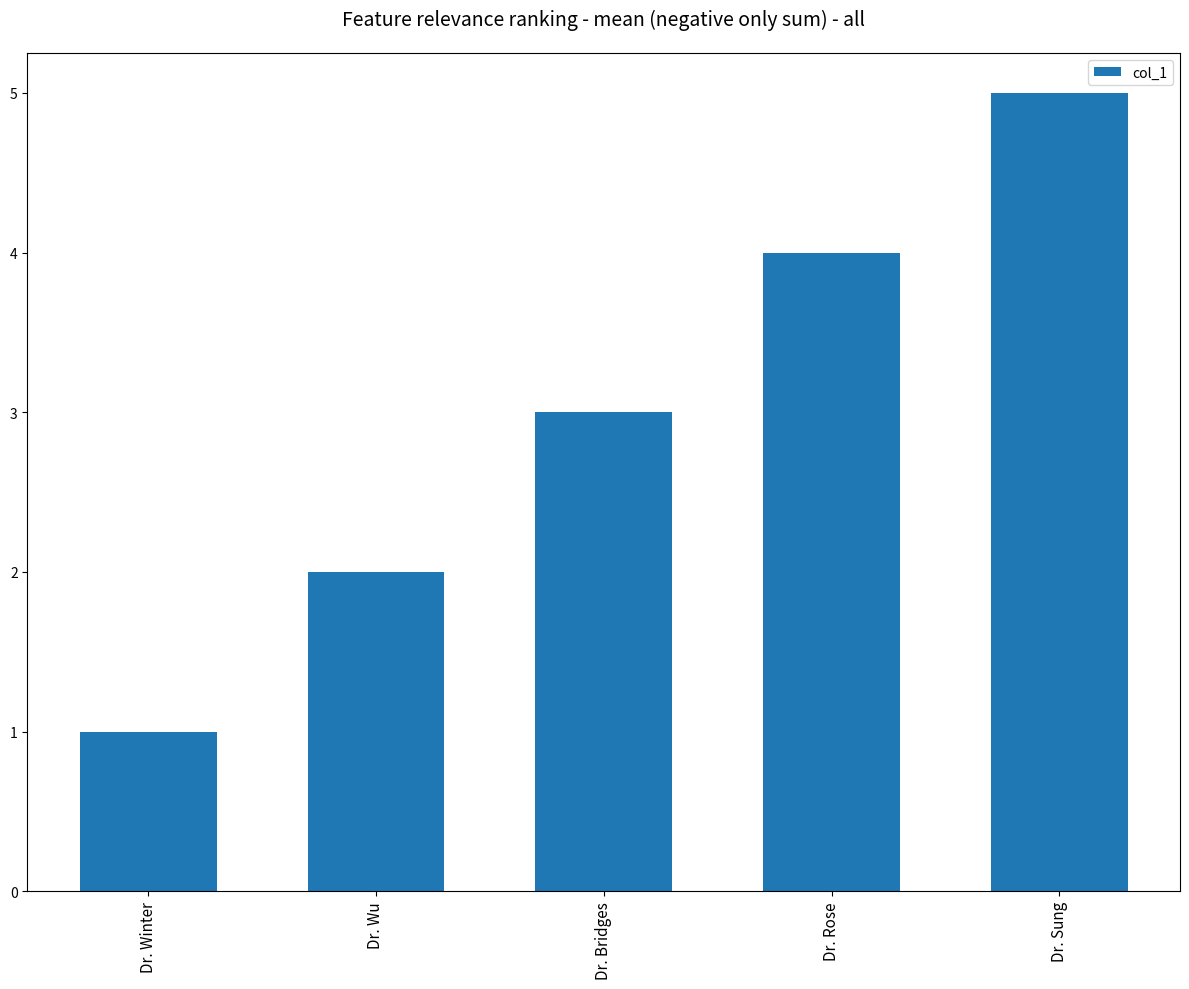

What is the value of the 3rd bar from the left?

3